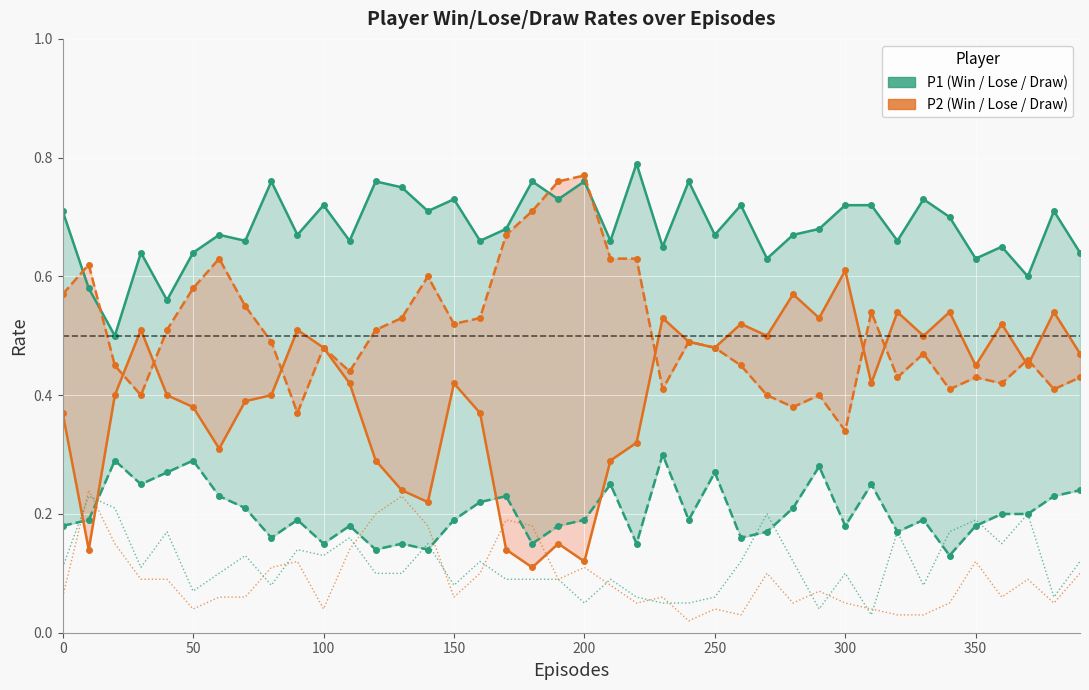

In P2-Draw, how many points are lower than both neighbors (excluding endpoints)?

10